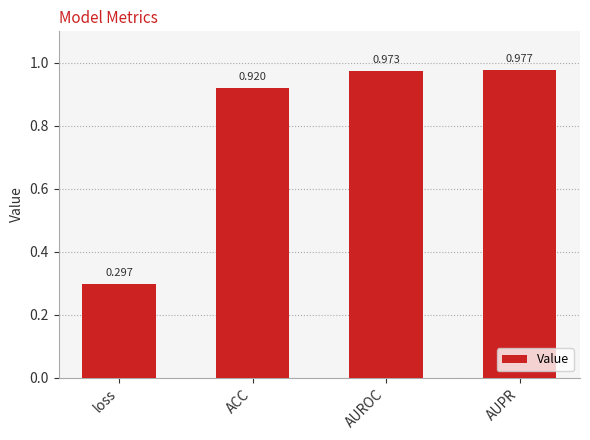

What is the difference between the values at AUPR and ACC?

0.1